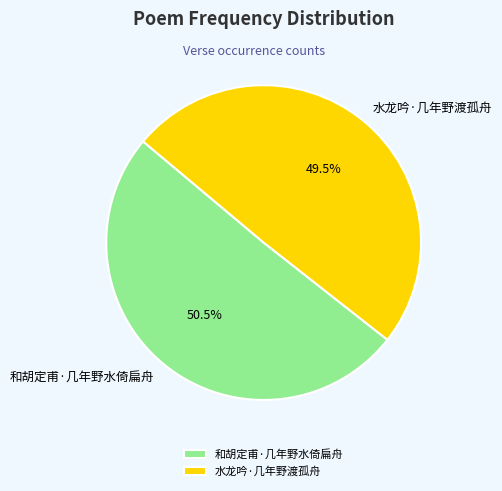

How many segments does this pie chart have?

2